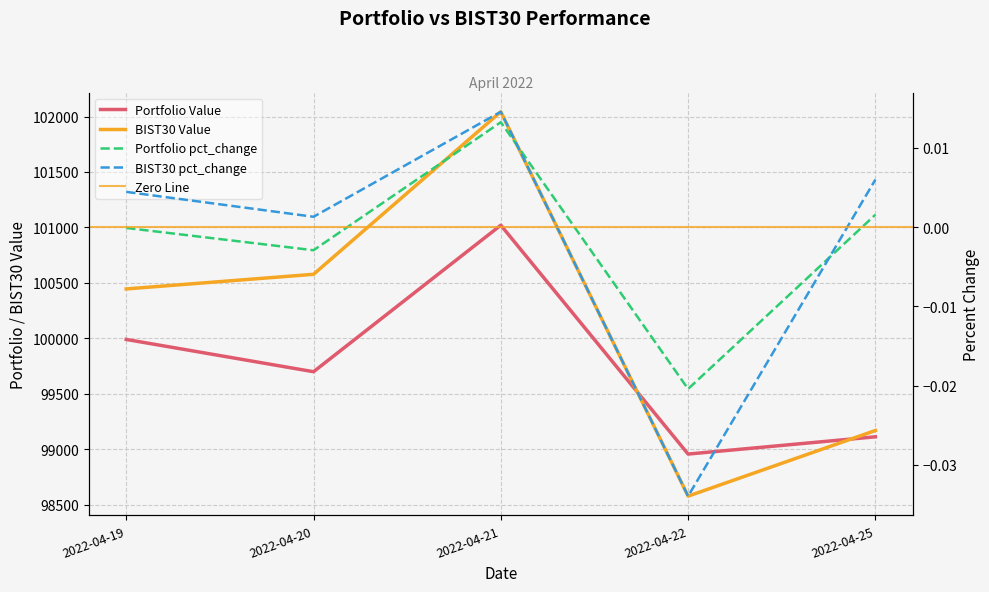

True or false: Portfolio Value and BIST30 Value cross at least once.

True